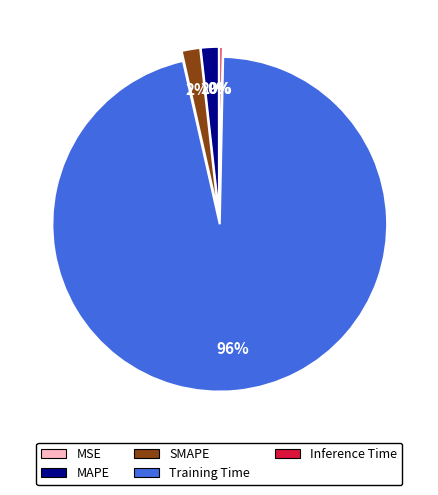

Is it true that SMAPE is 2% of the pie?

True